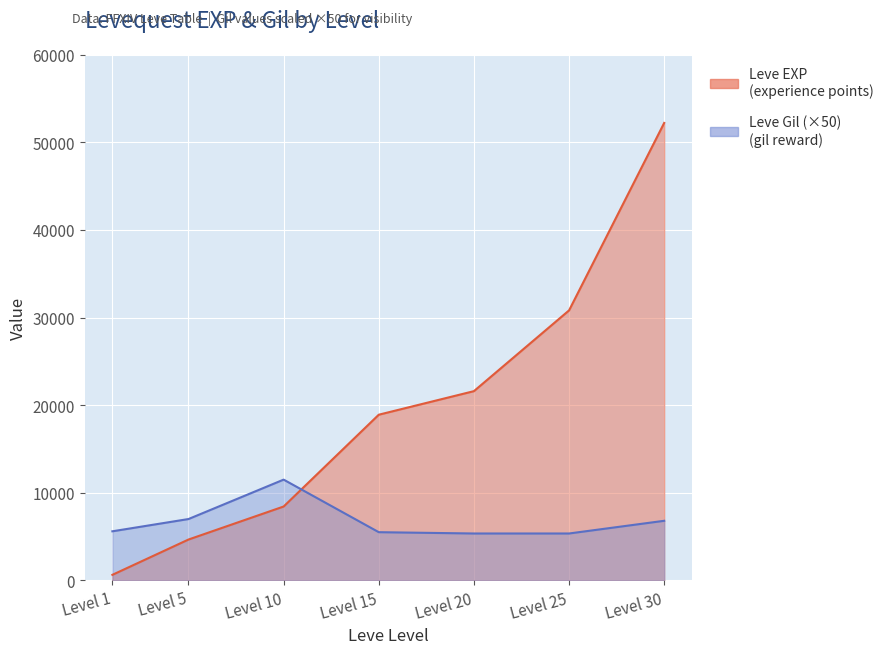

List the series in order of their peak value, lowest first.

Leve Gil, Leve EXP